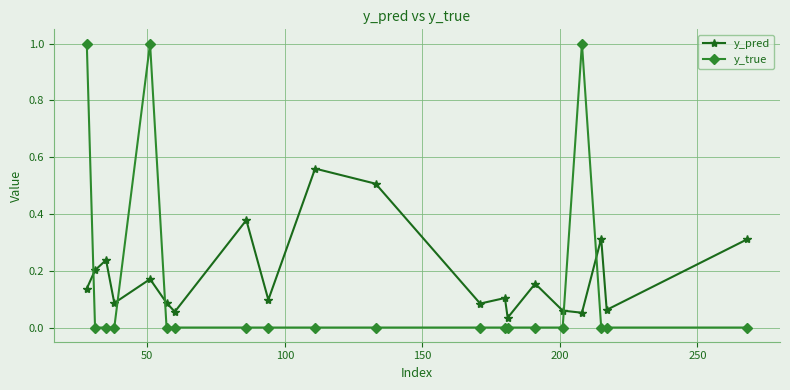

True or false: y_pred has more than 1 interior local peaks.

True